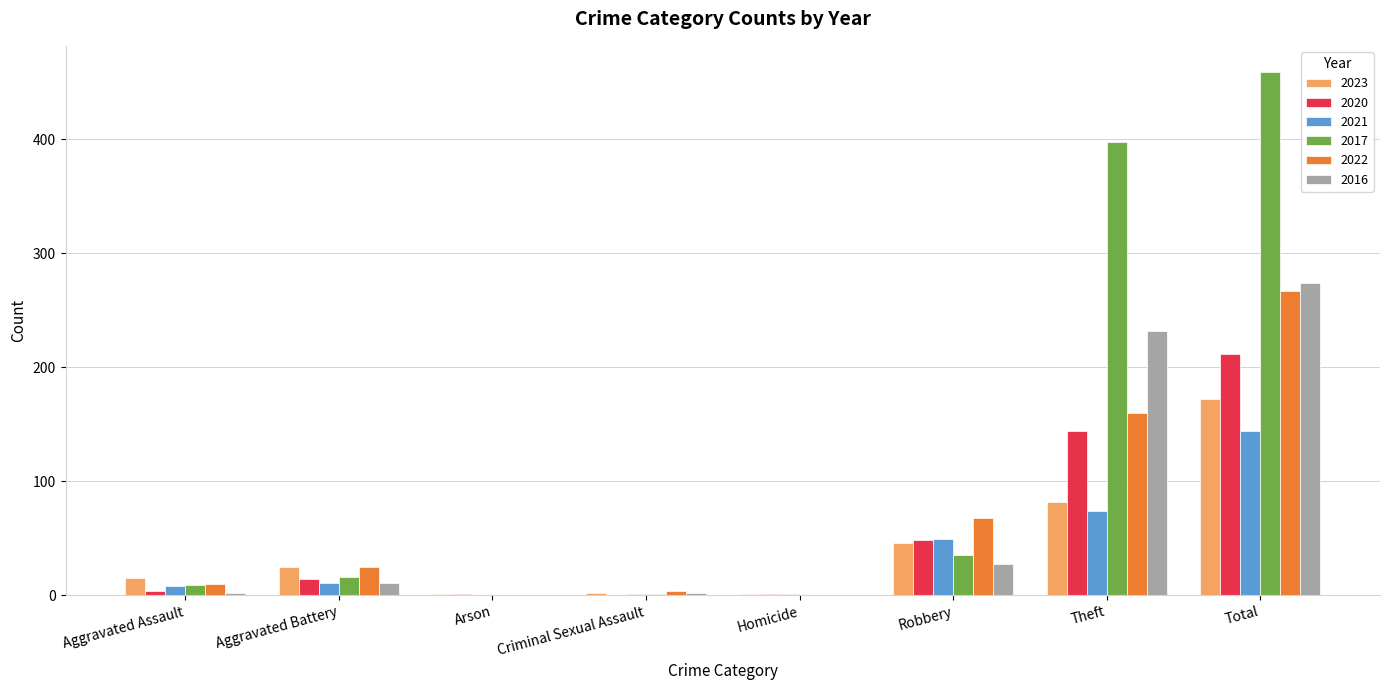

Where is 2020 nearest to the value 106?

Theft